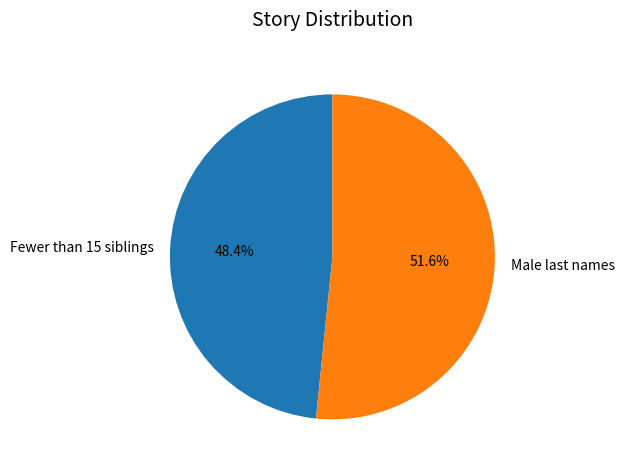

True or false: Fewer than 15 siblings accounts for 48% of the total.

True